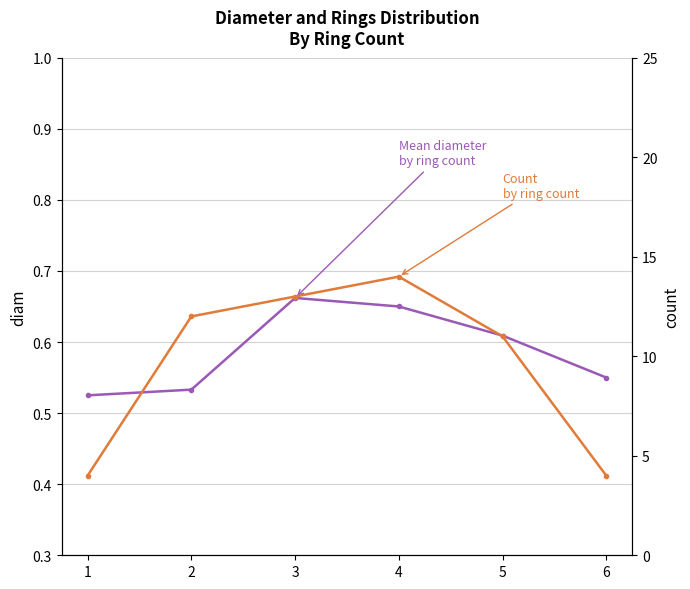

Where is Mean diameter by ring count nearest to the value 0?

1